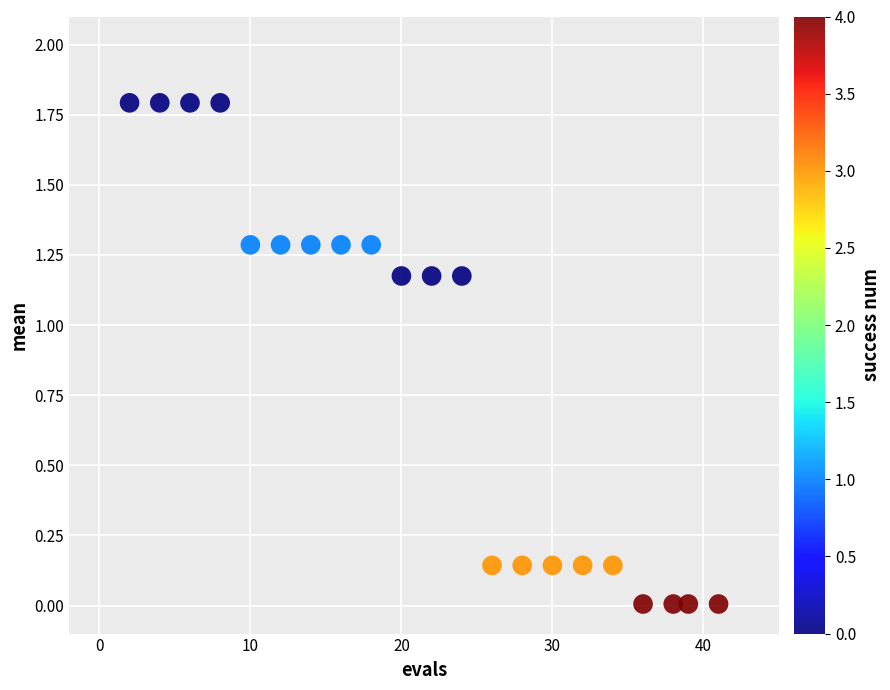

What is the range of Y values (max minus min)?

1.8